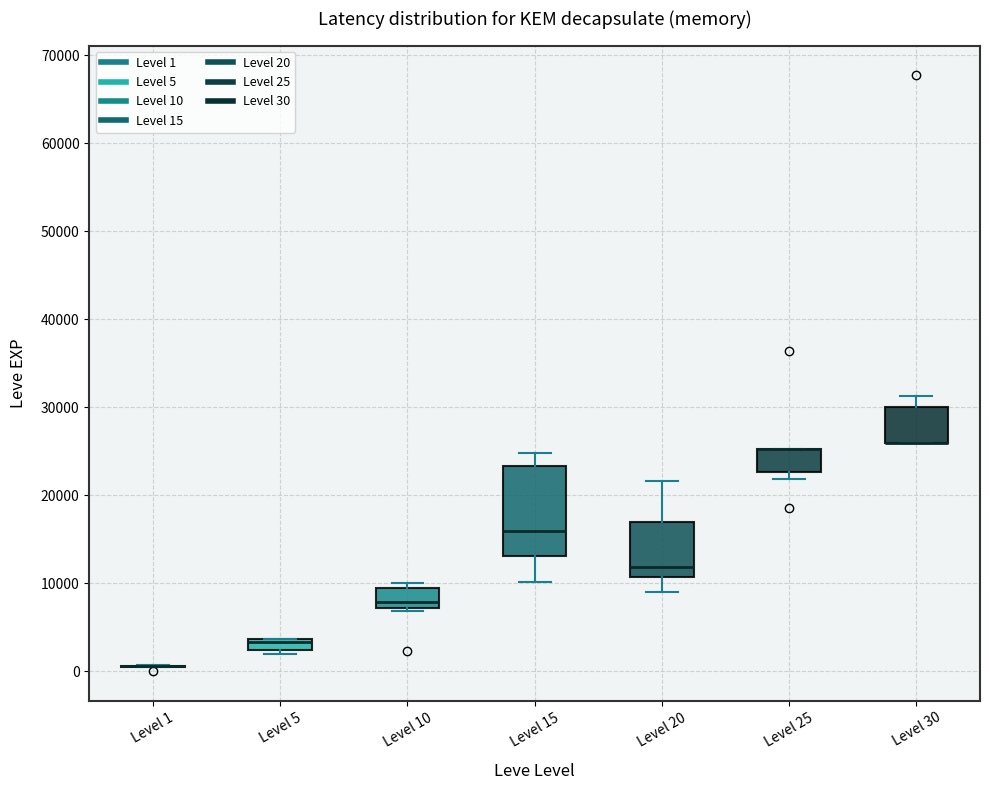

Where is the lower edge of the box for Level 5 on the y-axis? The values are not printed on the chart, so give them approximately, as read against the axis.

2000